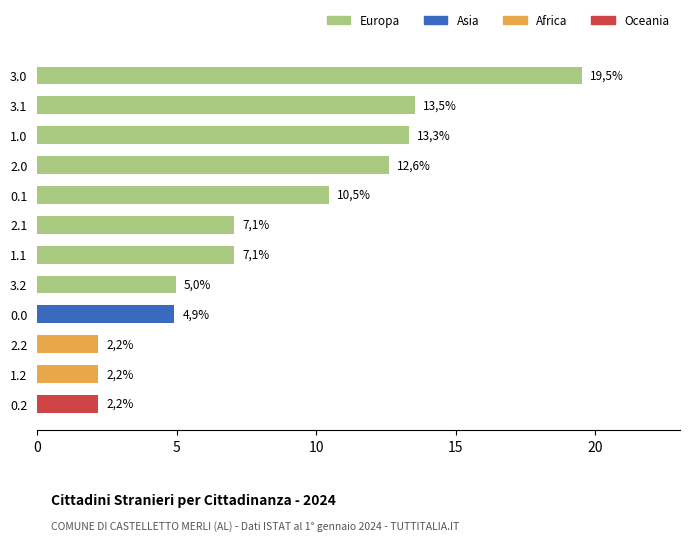

Are the bars horizontal?

Yes